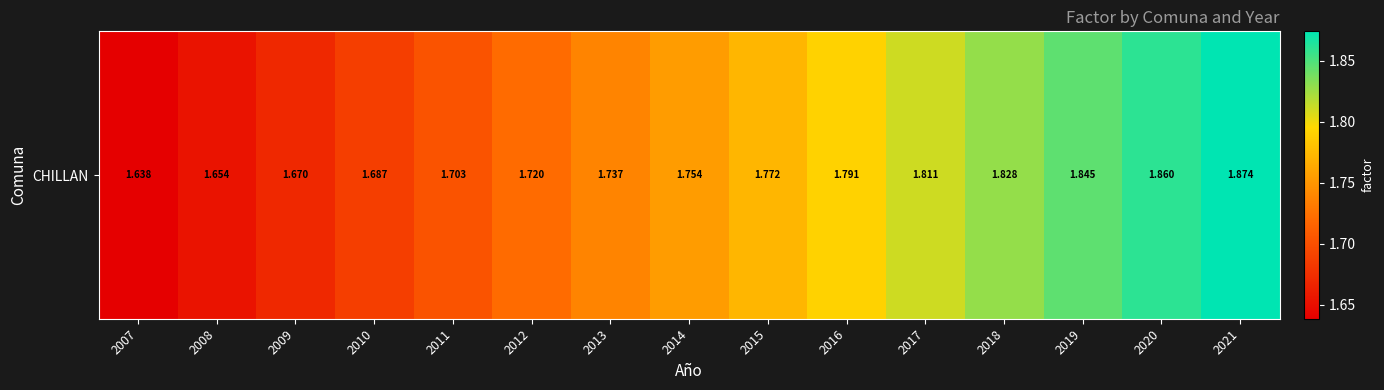

How many values are between 1 and 2?

15